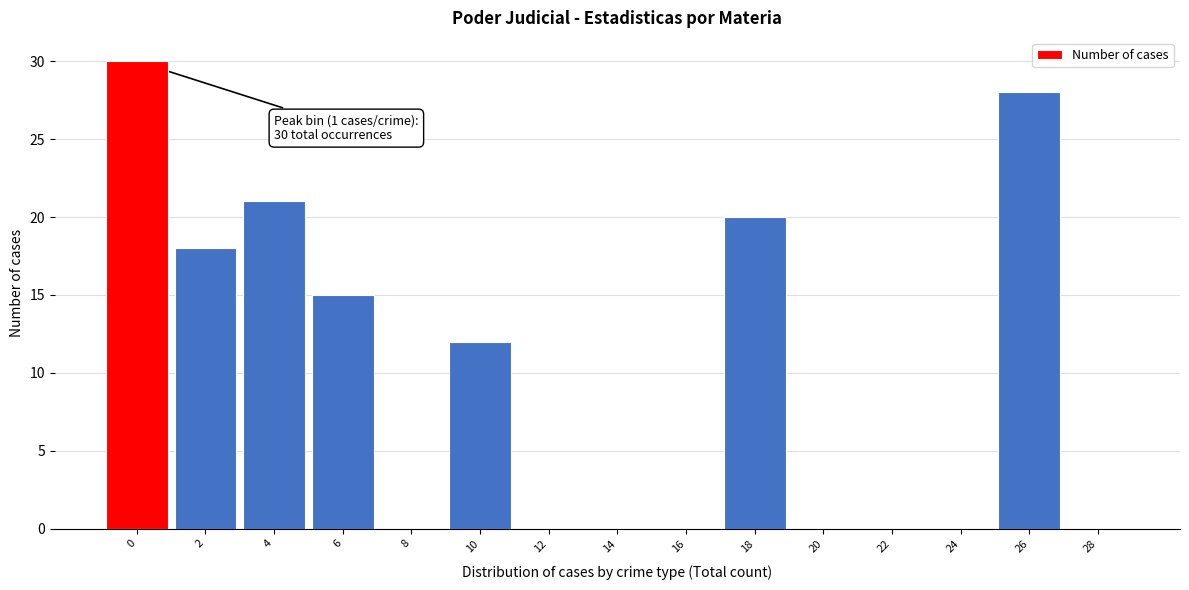

Reading left to right, what are all the values shown in this chart?

0=30	2=18	4=21	6=15	8=0	10=12	12=0	14=0	16=0	18=20	20=0	22=0	24=0	26=28	28=0